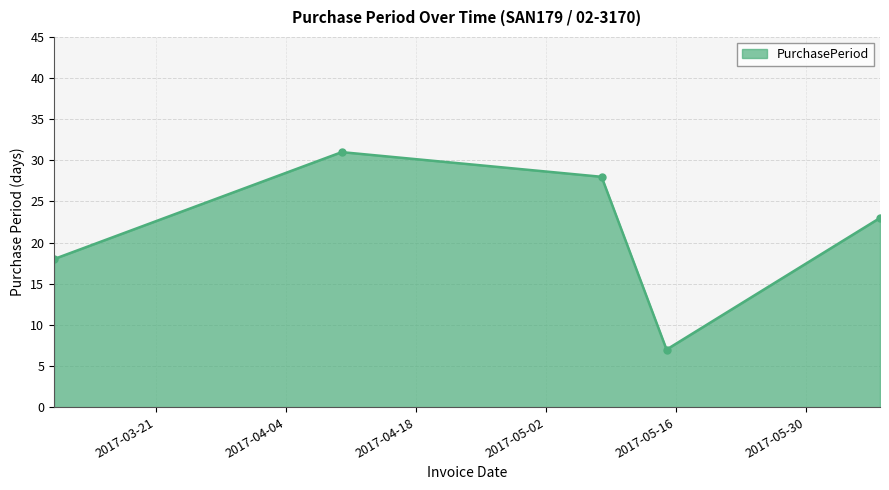

What is the maximum value shown in the chart?

31